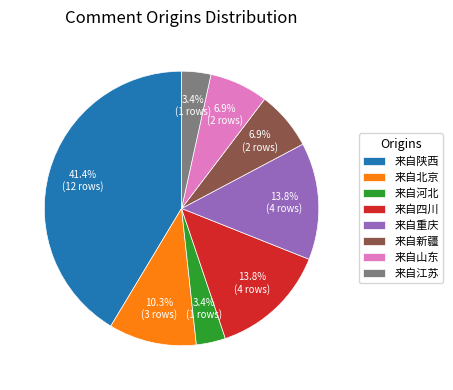

Is 来自山东 the majority of the pie?

No